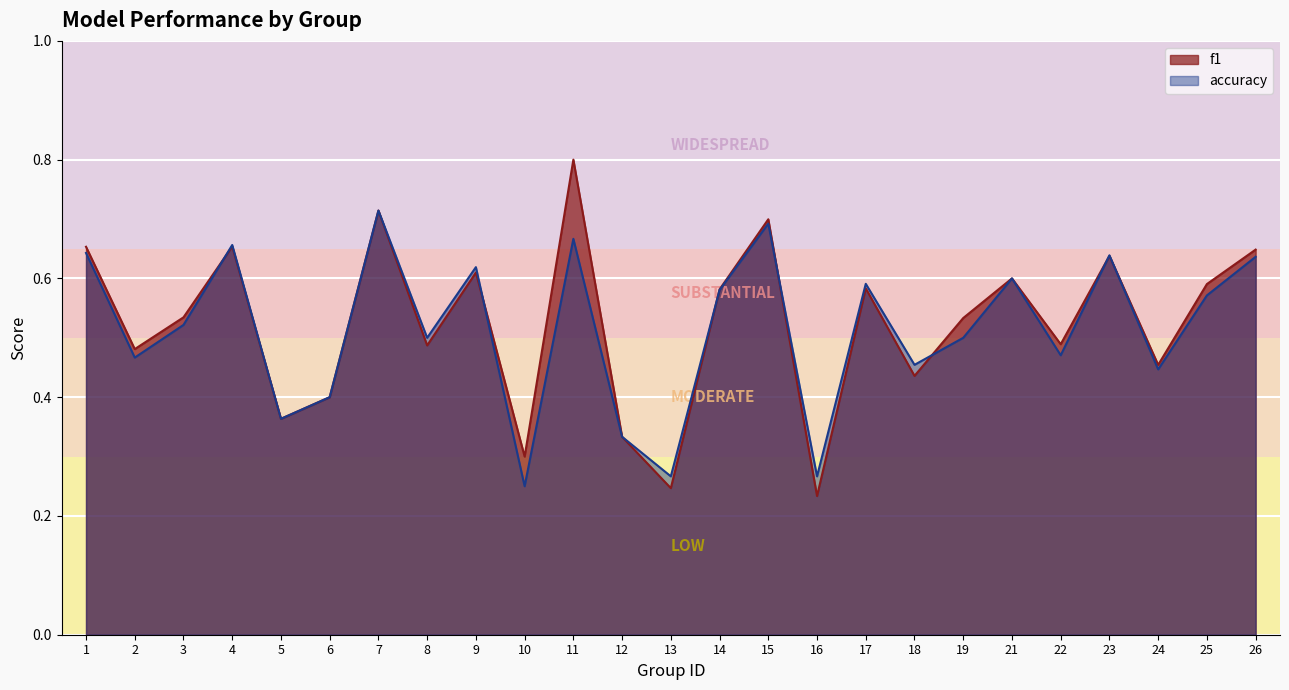

Reading left to right, list all the values displayed in this chart.

f1: 1=0.7	2=0.5	3=0.5	4=0.7	5=0.4	6=0.4	7=0.7	8=0.5	9=0.6	10=0.3	11=0.8	12=0.3	13=0.2	14=0.6	15=0.7	16=0.2	17=0.6	18=0.4	19=0.5	21=0.6	22=0.5	23=0.6	24=0.5	25=0.6	26=0.6
accuracy: 1=0.6	2=0.5	3=0.5	4=0.7	5=0.4	6=0.4	7=0.7	8=0.5	9=0.6	10=0.2	11=0.7	12=0.3	13=0.3	14=0.6	15=0.7	16=0.3	17=0.6	18=0.5	19=0.5	21=0.6	22=0.5	23=0.6	24=0.4	25=0.6	26=0.6